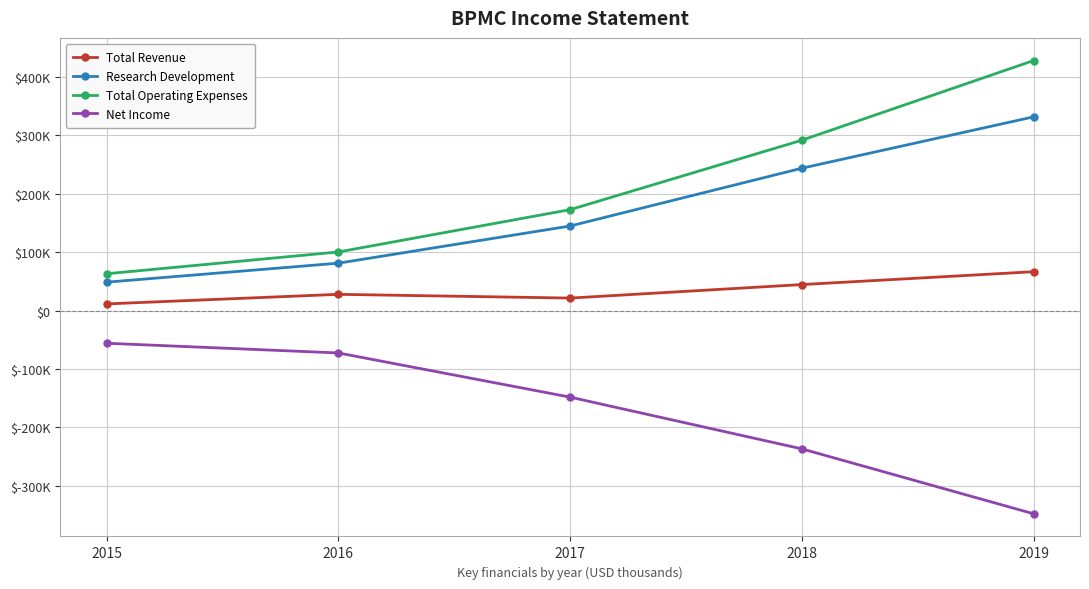

What is the minimum value shown in the chart?

-347700